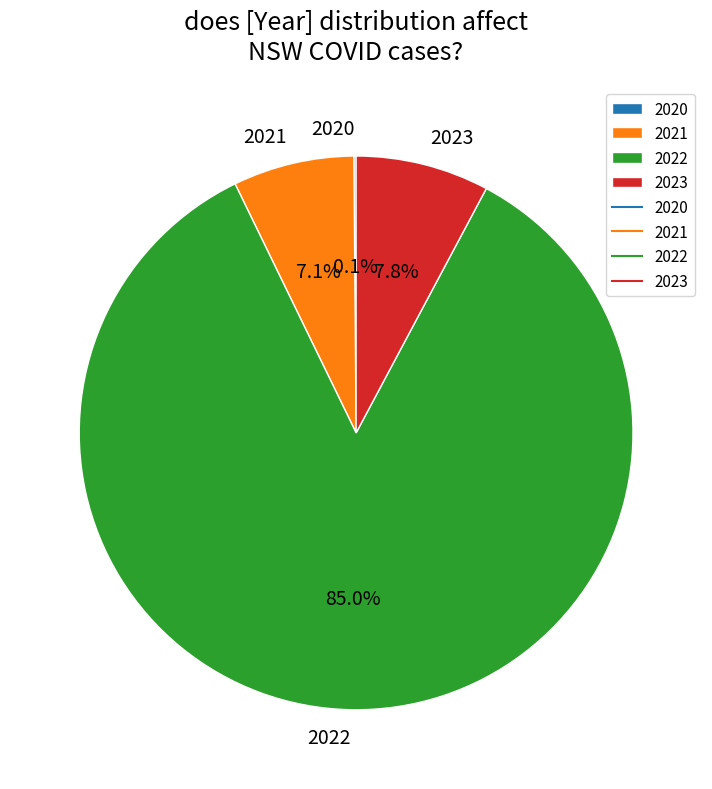

Which category accounts for the majority?

2022